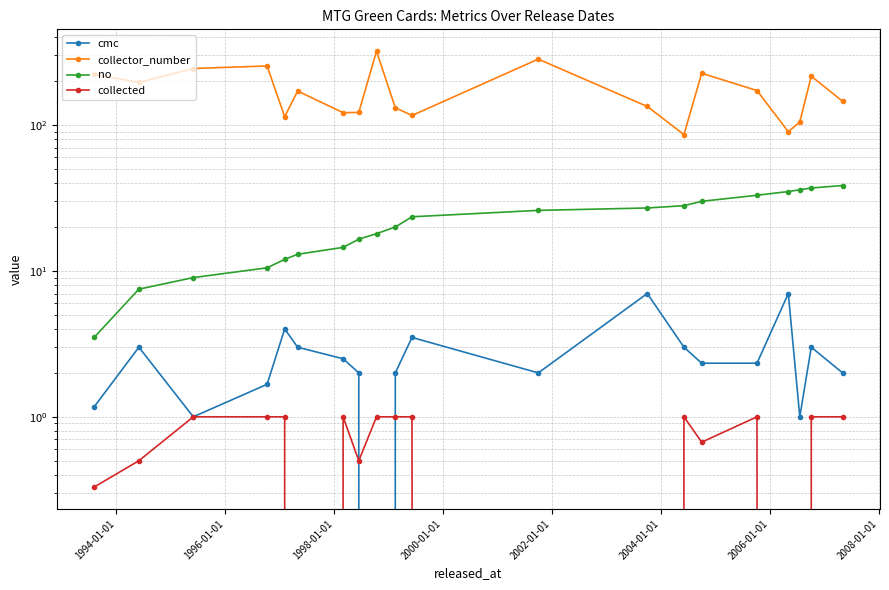

What is the sum of all no values?

438.5